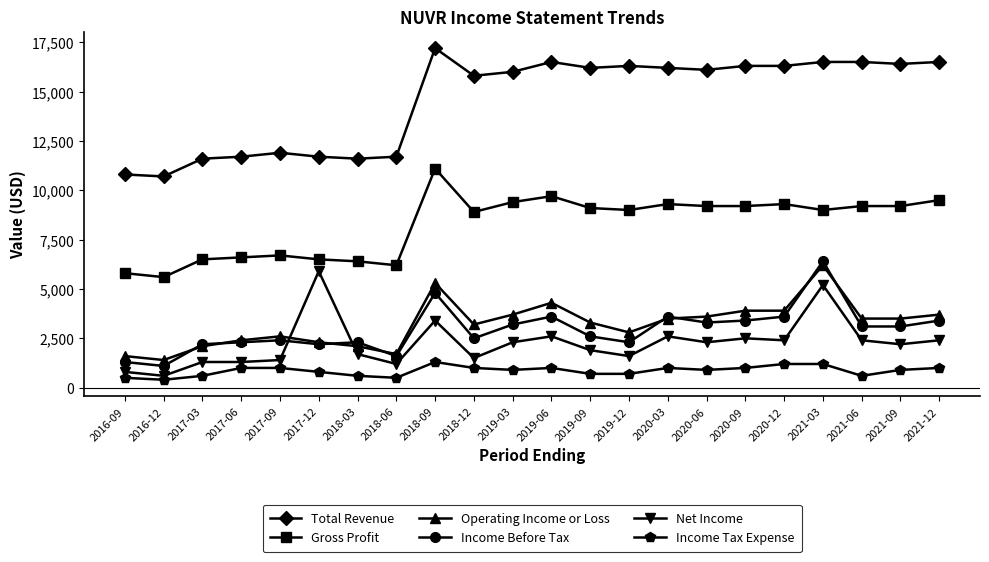

Where is the first local minimum for Income Before Tax?

2016-12